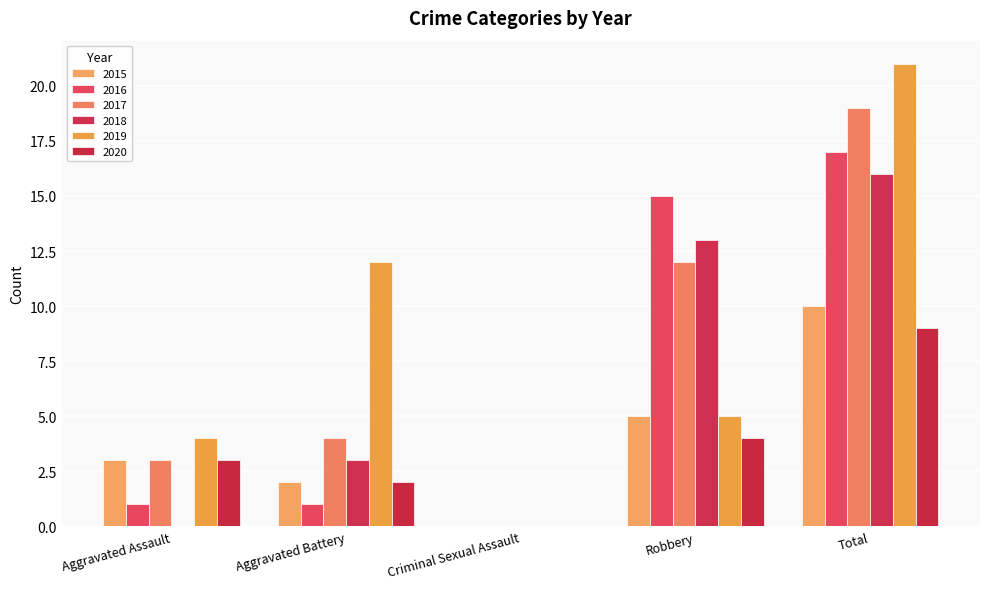

What is the sum of all 2019 values?

42